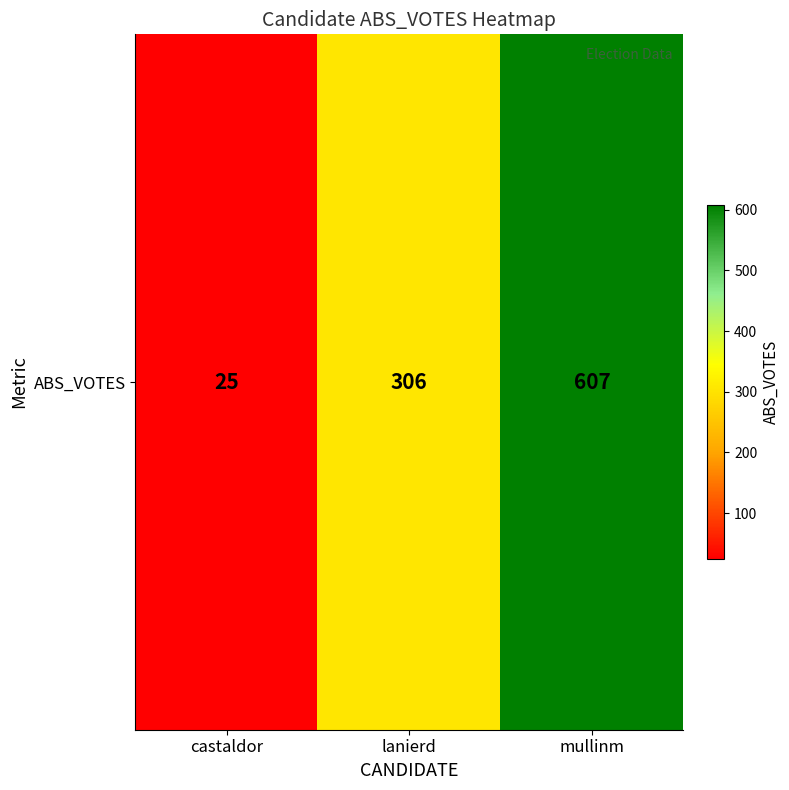

What is the maximum value shown in the chart?

607